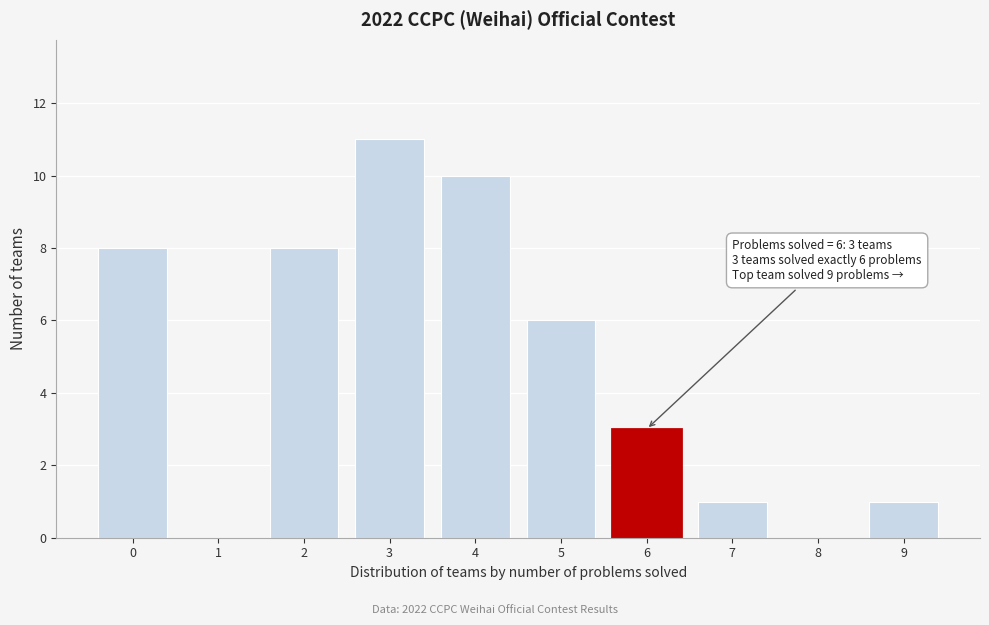

Reading left to right, extract all data points from this chart.

0=8	1=0	2=8	3=11	4=10	5=6	6=3	7=1	8=0	9=1